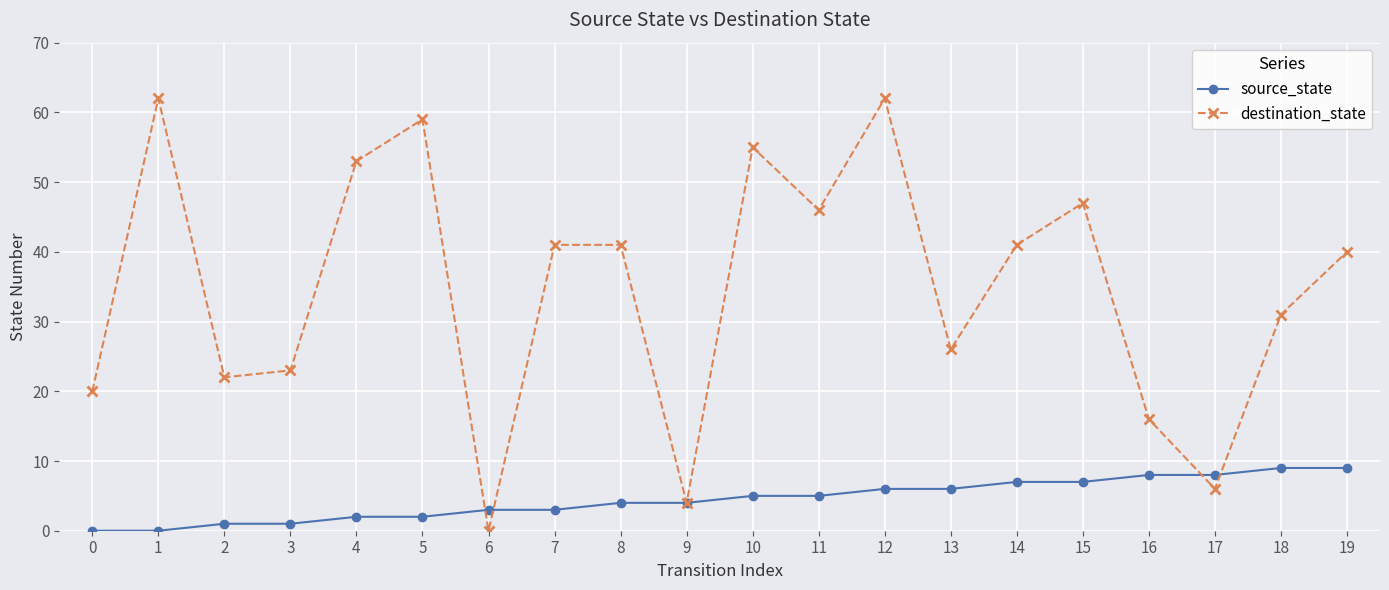

True or false: destination_state has a value of 55 at 10.

True